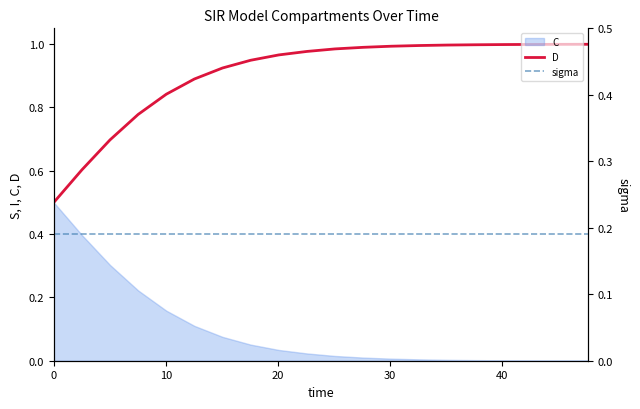

What is the sum of all sigma values?

3.8